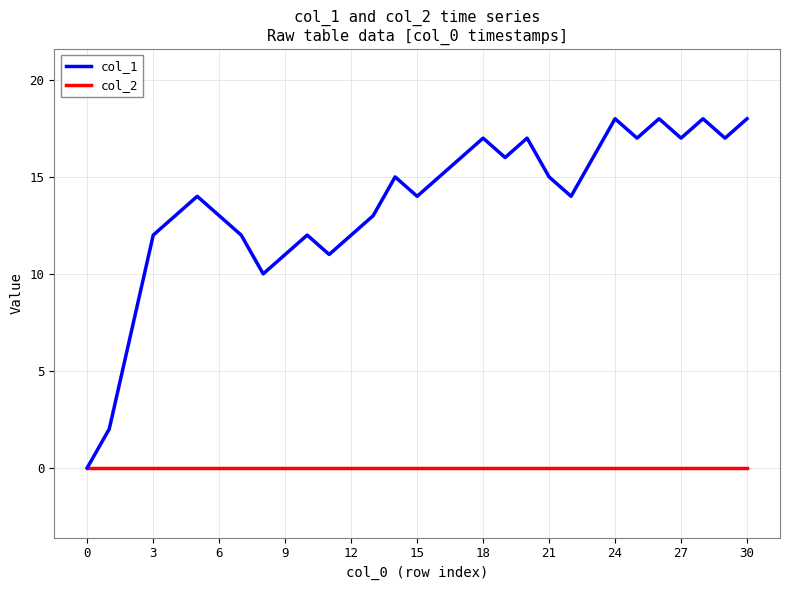

Which series has the largest total across all categories?

col_1